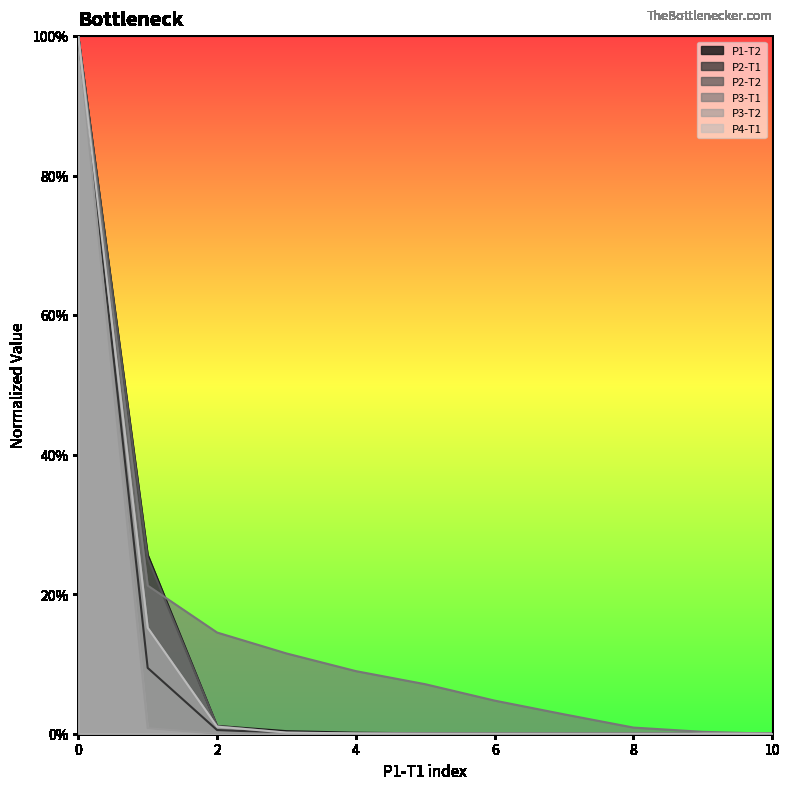

What is the difference between the maximum and second lowest values in the P3-T1 series?

1.0